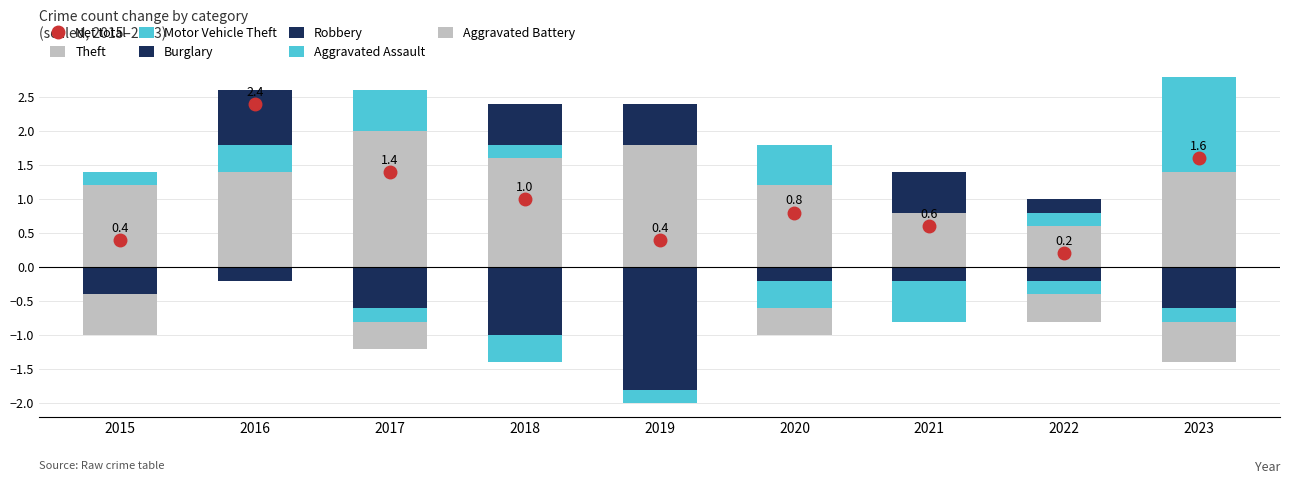

List the series in order of their peak value, lowest first.

Robbery, Aggravated Assault, Aggravated Battery, Burglary, Motor Vehicle Theft, Theft